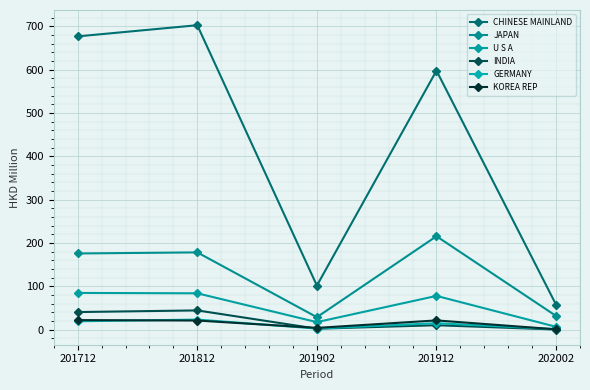

How many values in the CHINESE MAINLAND series are below 597?

2